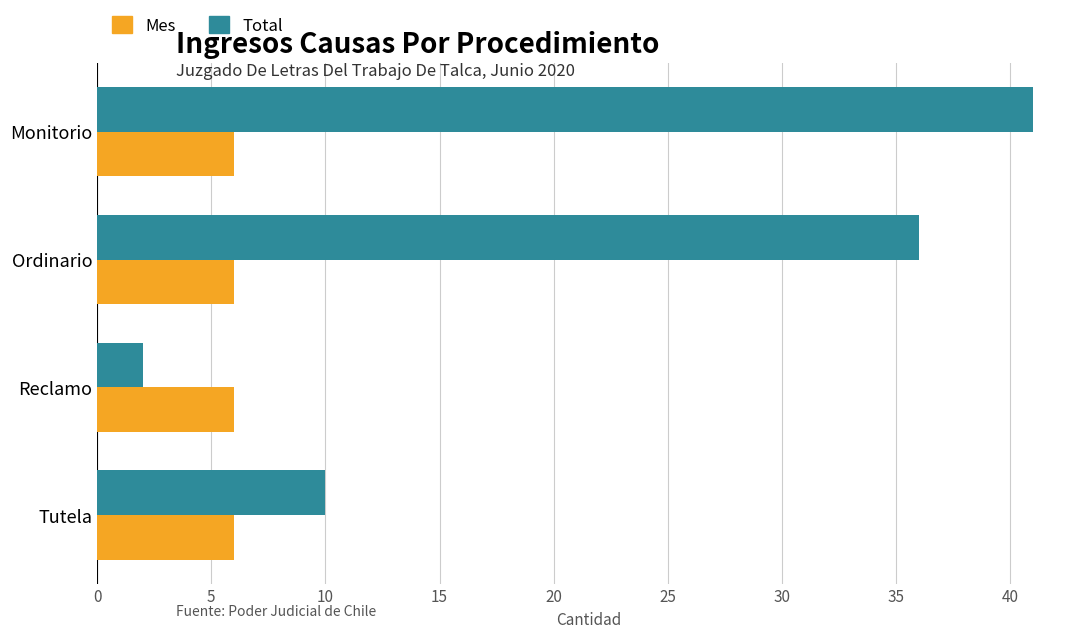

The Mes series shows 3 at Ordinario. True or false?

False